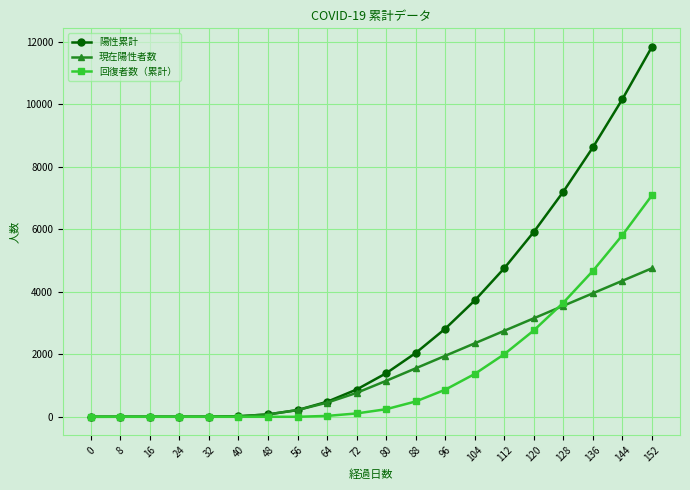

Which series has the largest total across all categories?

陽性累計